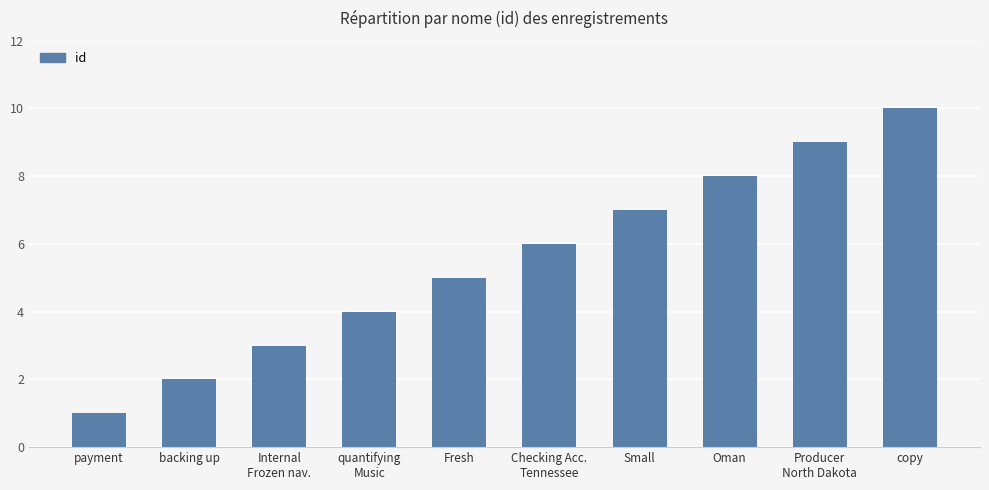

What is the label of the 7th bar from the right?

quantifying
Music